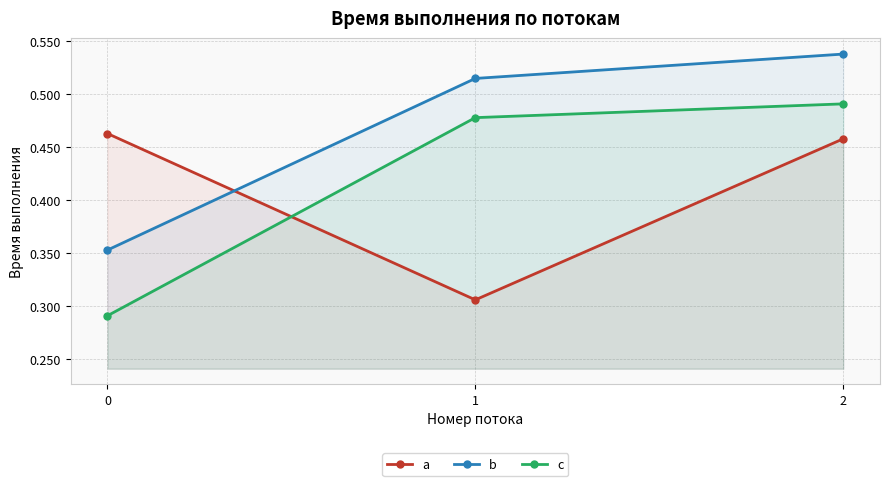

At 2, list the series in order from largest to smallest.

b, c, a